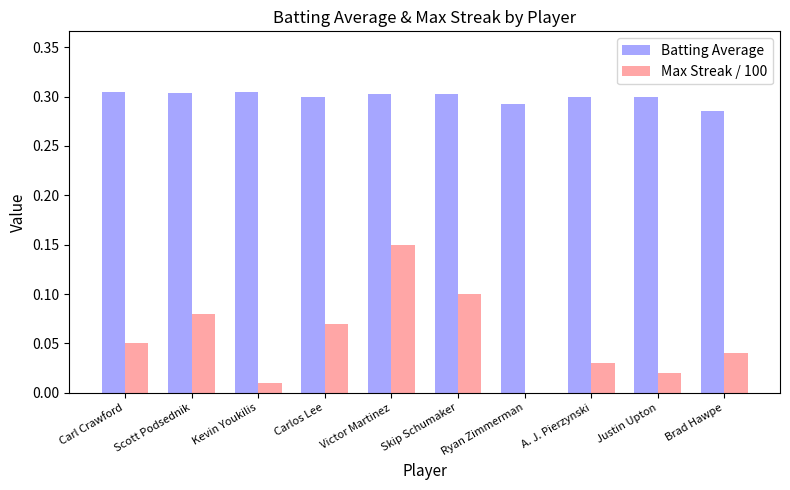

Which series changed the most between Carl Crawford and Ryan Zimmerman?

Max Streak / 100